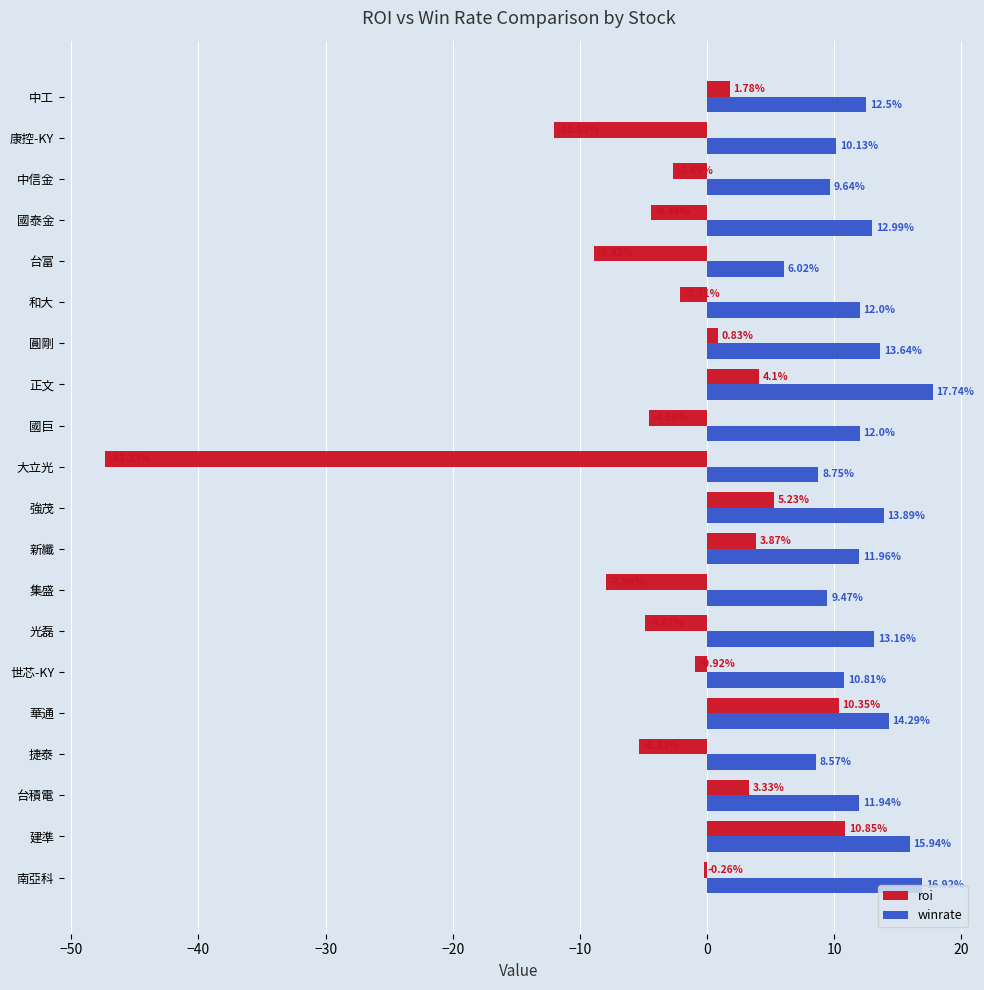

Where is roi nearest to the value -18?

康控-KY